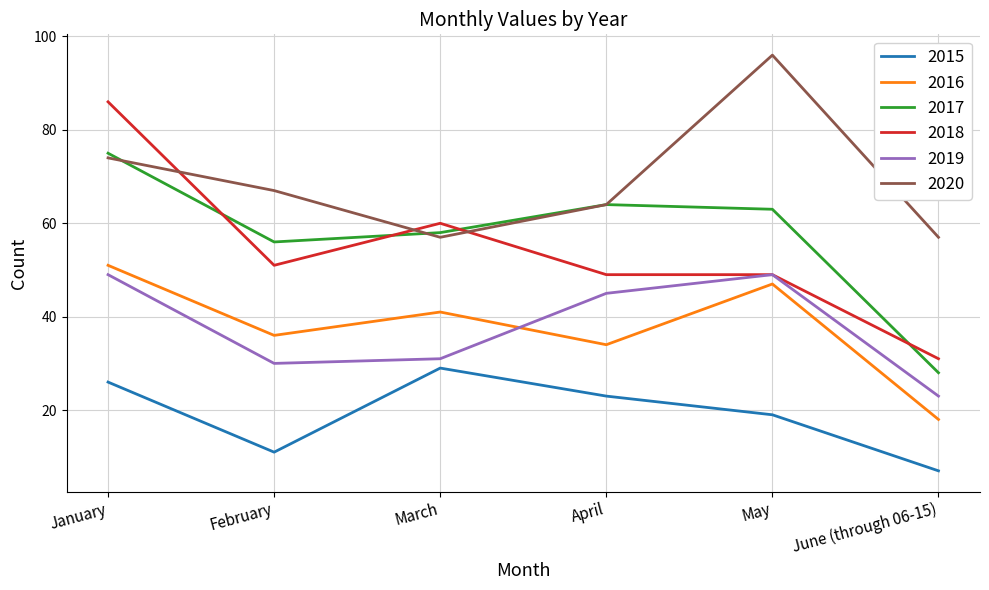

What position from the left is April?

4